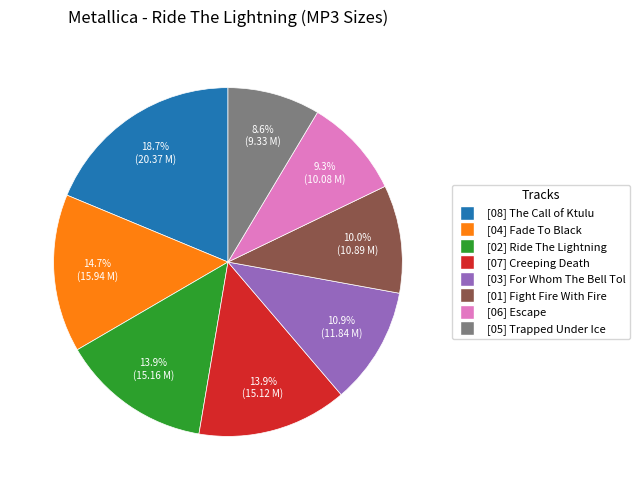

Is there any slice that represents more than half of the pie?

No